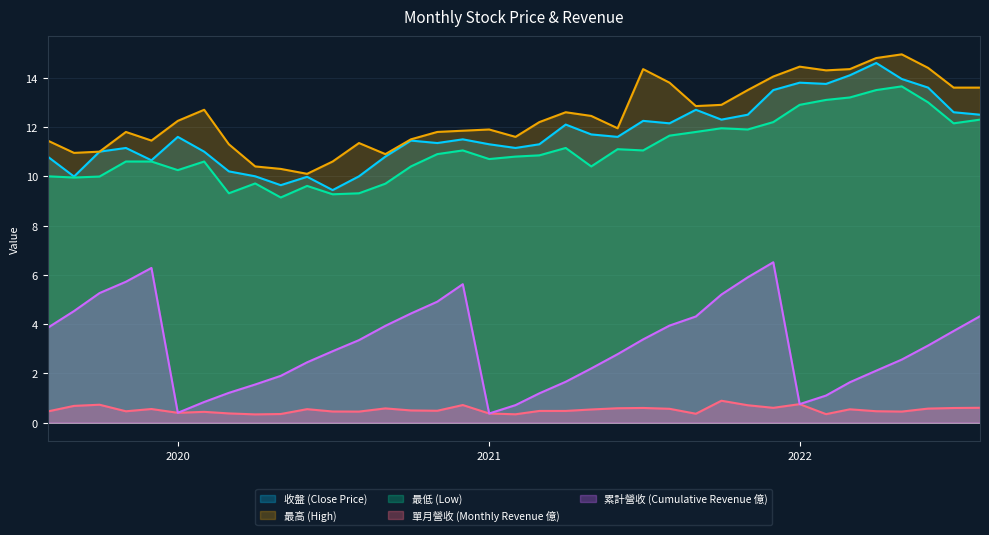

What is the difference between the maximum and minimum values in the 最高 (High) series?

4.8